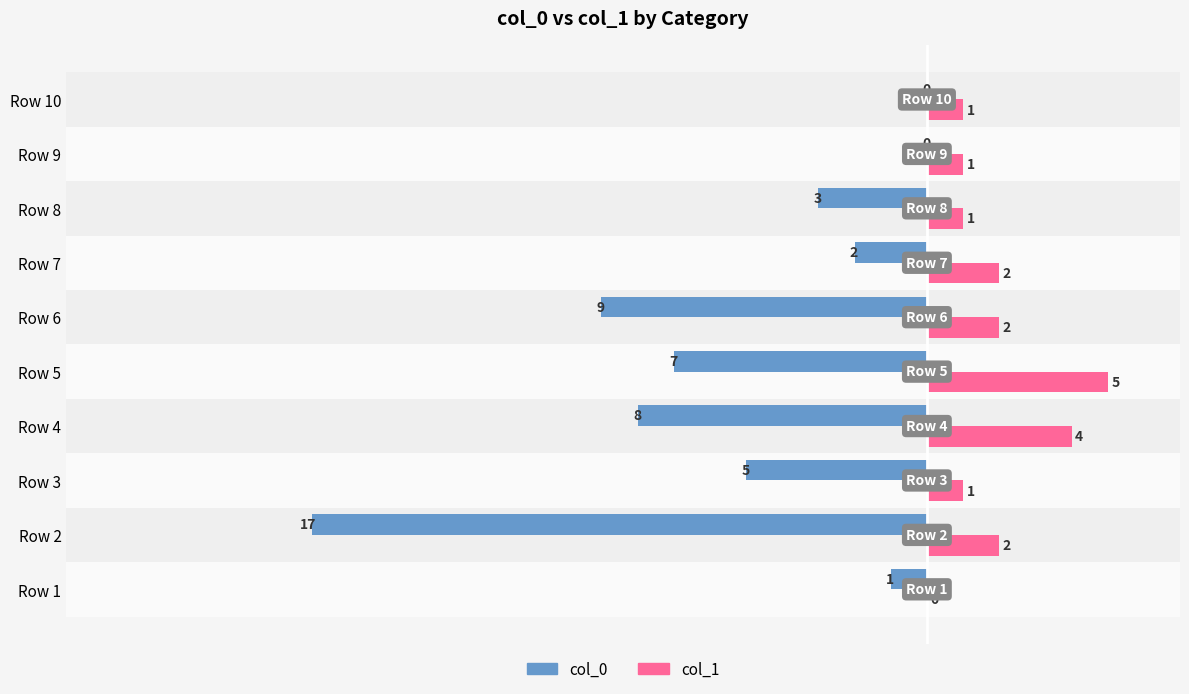

How many col_1 values are between 1 and 2?

7